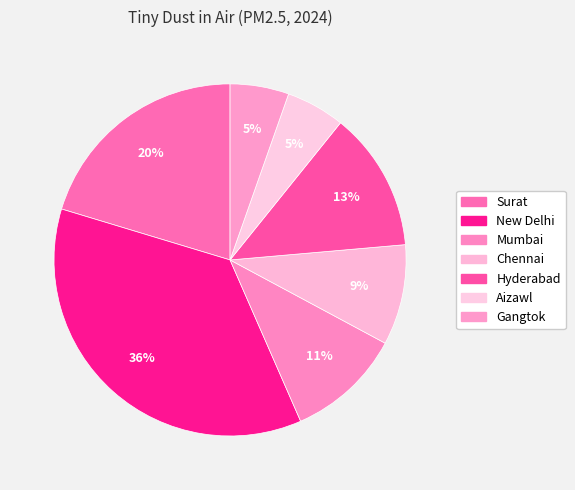

Does New Delhi represent more than half of the total?

No